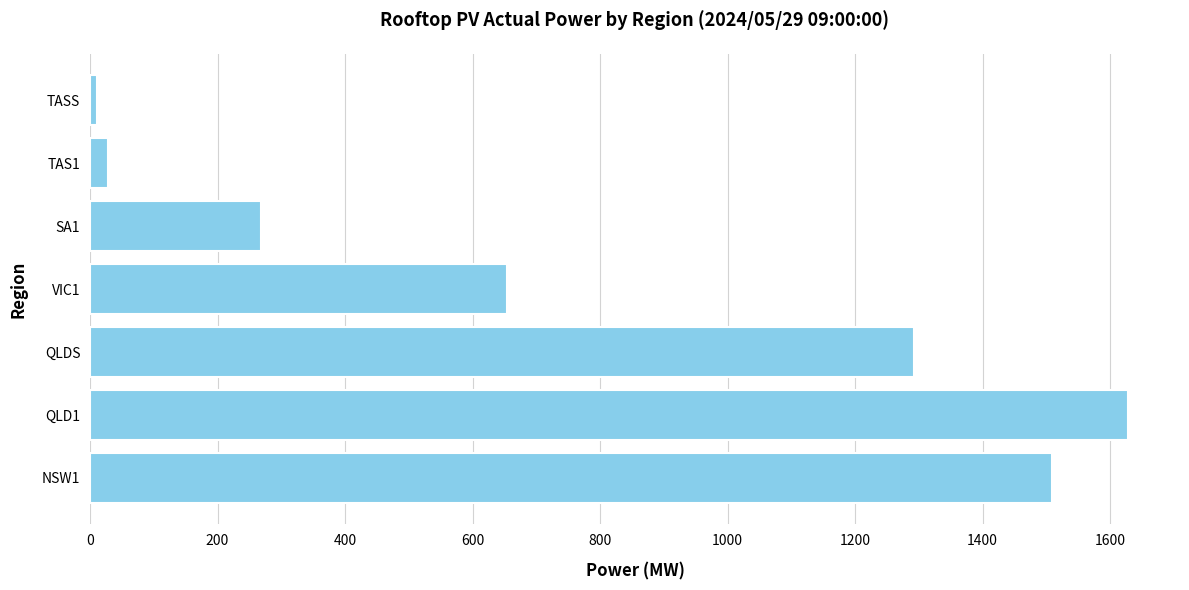

The value at NSW1 is 1508.3. True or false?

True